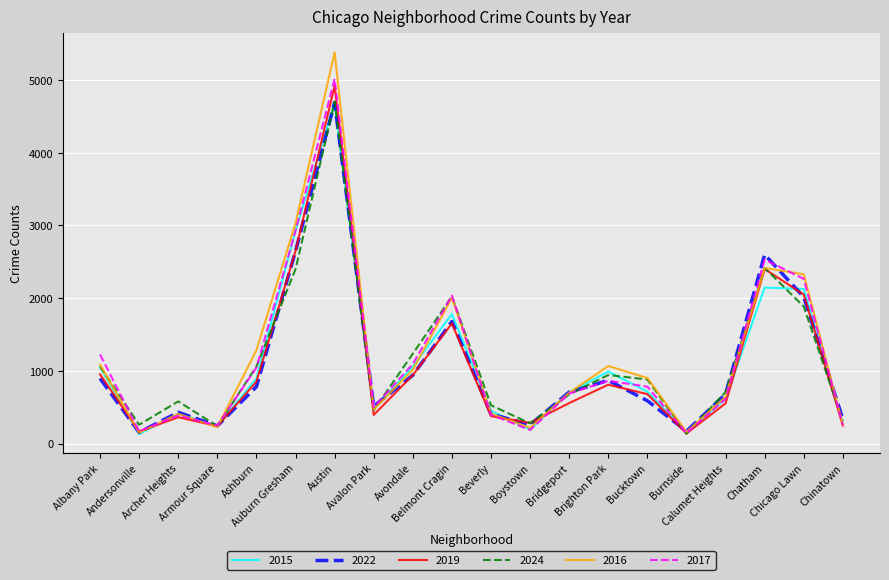

What is the maximum value shown in the chart?

5380